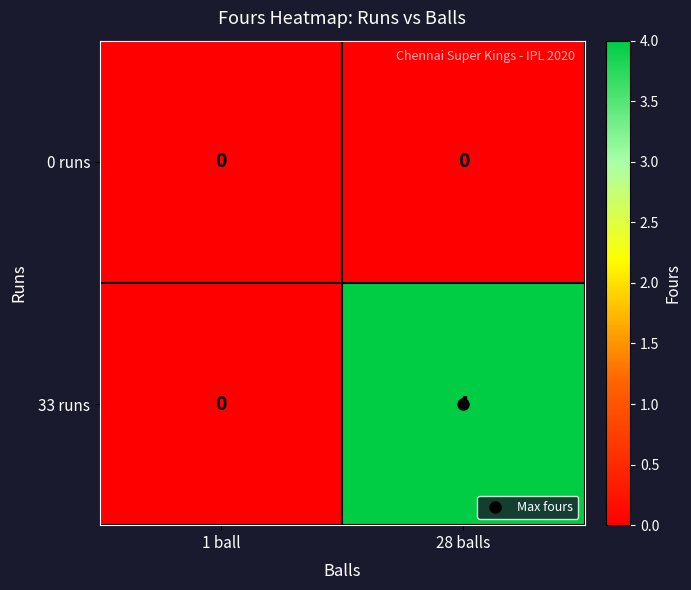

The 0 runs series shows 0 at 28 balls. True or false?

True